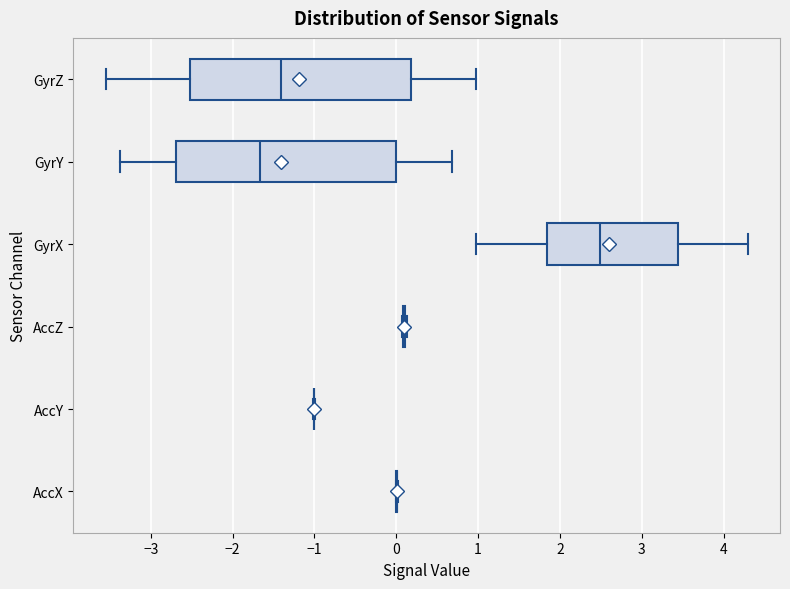

Reading bottom to top, read every box against the x-axis: the position of its median line, the range the box covers, and the ends of its whiskers. The values are not printed on the chart, so give them approximately, as read against the axis.

AccX: box collapsed to a line at 0.0, whiskers 0.0 to 0.0
AccY: box collapsed to a line at -1.0, whiskers -1.0 to -1.0
AccZ: box collapsed to a line at 0.1, whiskers 0.1 to 0.1
GyrX: median 2.5, box 1.8 to 3.4, whiskers 1.0 to 4.3
GyrY: median -1.7, box -2.7 to 0.0, whiskers -3.4 to 0.7
GyrZ: median -1.4, box -2.5 to 0.2, whiskers -3.6 to 1.0